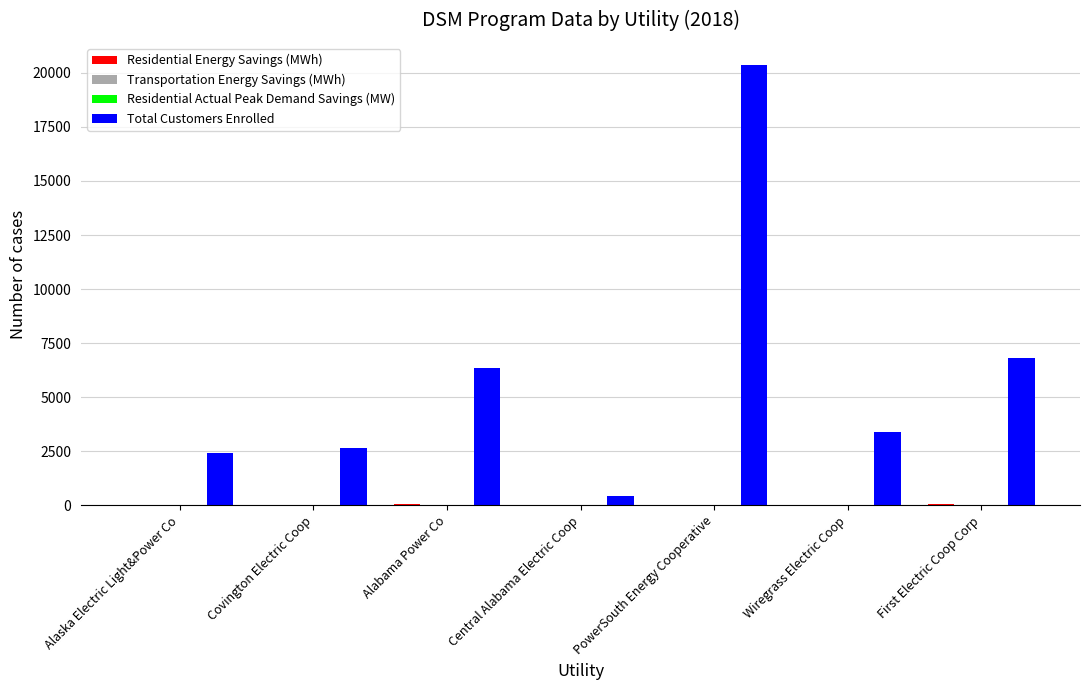

What is the difference between the Total Customers Enrolled values at PowerSouth Energy Cooperative and Central Alabama Electric Coop?

19969.0